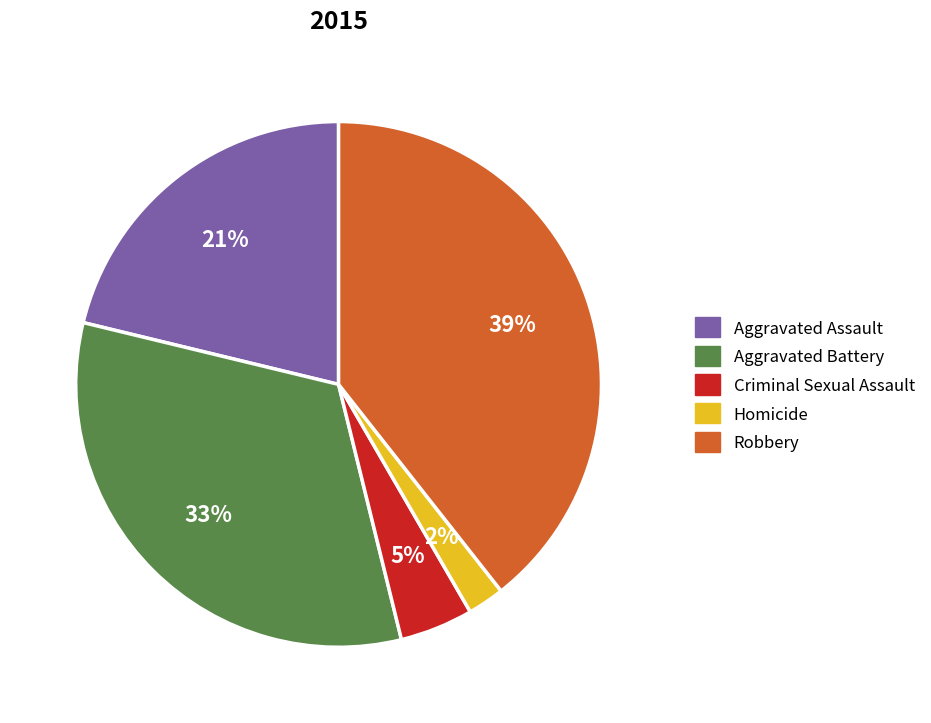

Which category has the smallest portion of the pie?

Homicide